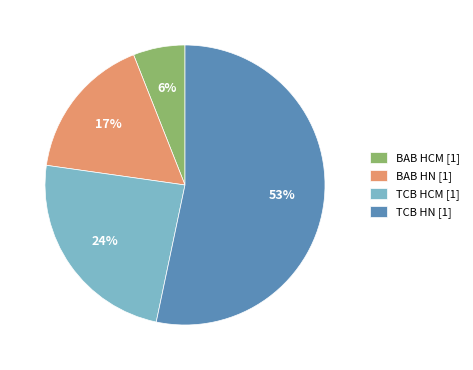

To the nearest percent, what is the combined percentage of BAB HCM and TCB HN?

59%